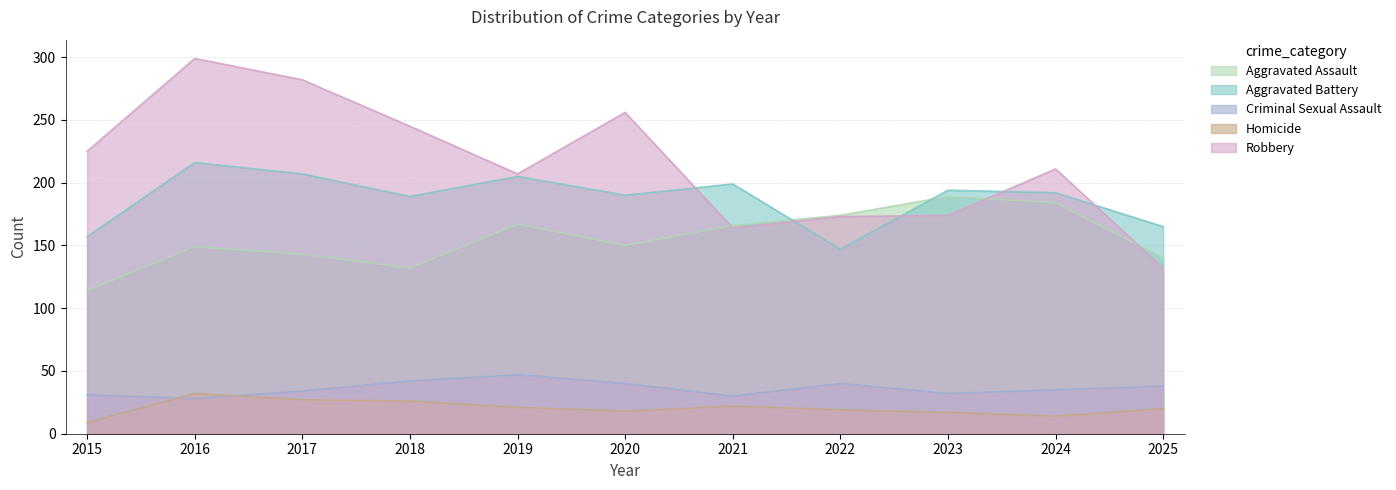

Reading left to right, what are all the values shown in this chart?

Aggravated Assault: 114	149	143	132	167	150	166	174	189	184	140
Aggravated Battery: 157	216	207	189	205	190	199	147	194	192	165
Criminal Sexual Assault: 31	28	34	42	47	40	30	40	32	35	38
Homicide: 9	32	27	26	21	18	22	19	17	14	20
Robbery: 225	299	282	245	207	256	164	173	174	211	132